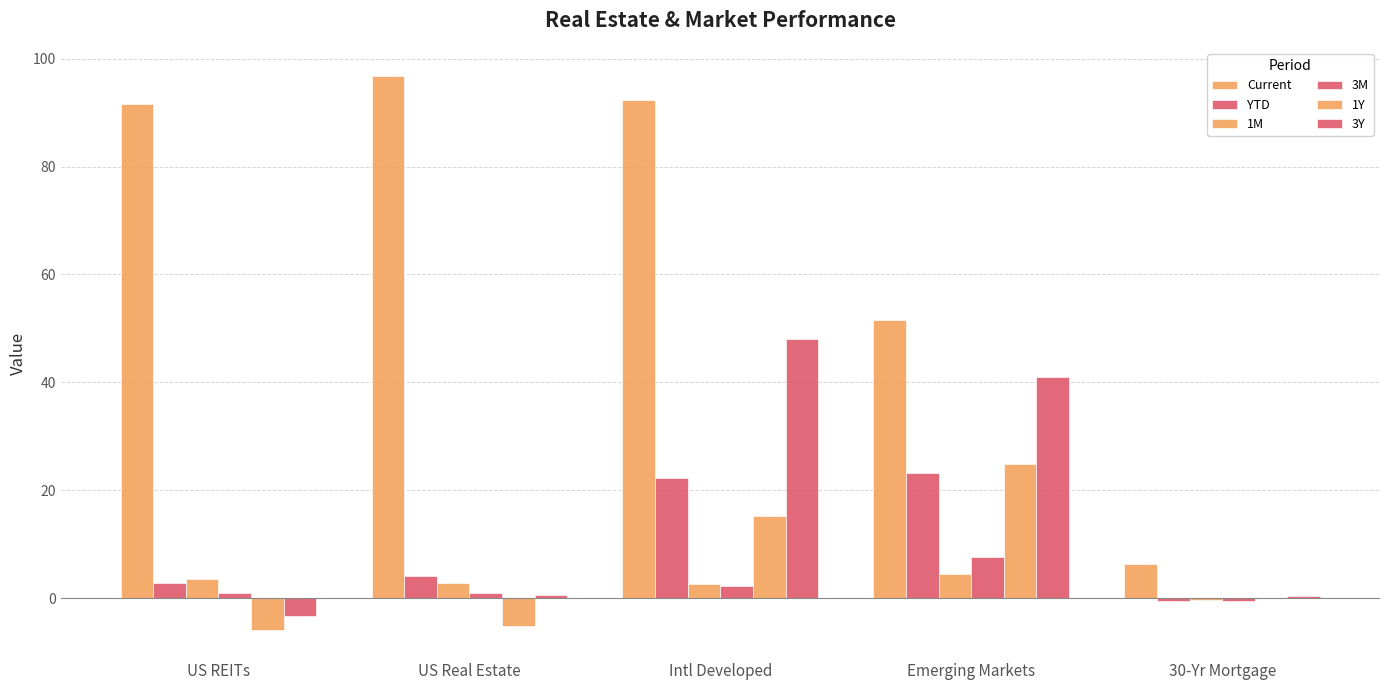

The 3Y series shows 0.7 at 30-Yr Mortgage. True or false?

False